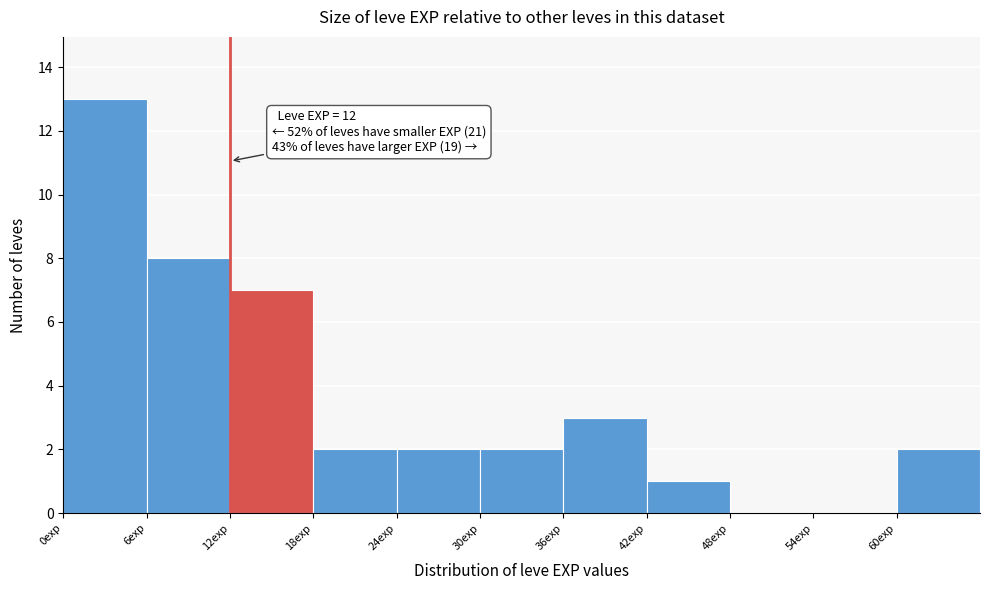

Which range on the x-axis has the tallest bar?

0 to 6